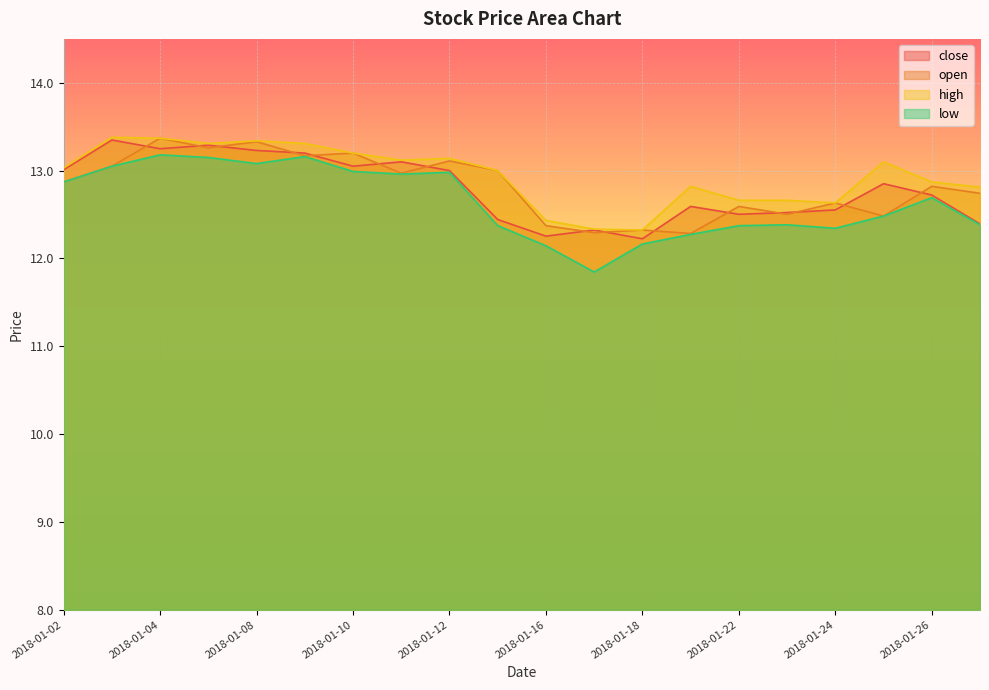

Which series changed the most between 2018-01-03 and 2018-01-25?

open